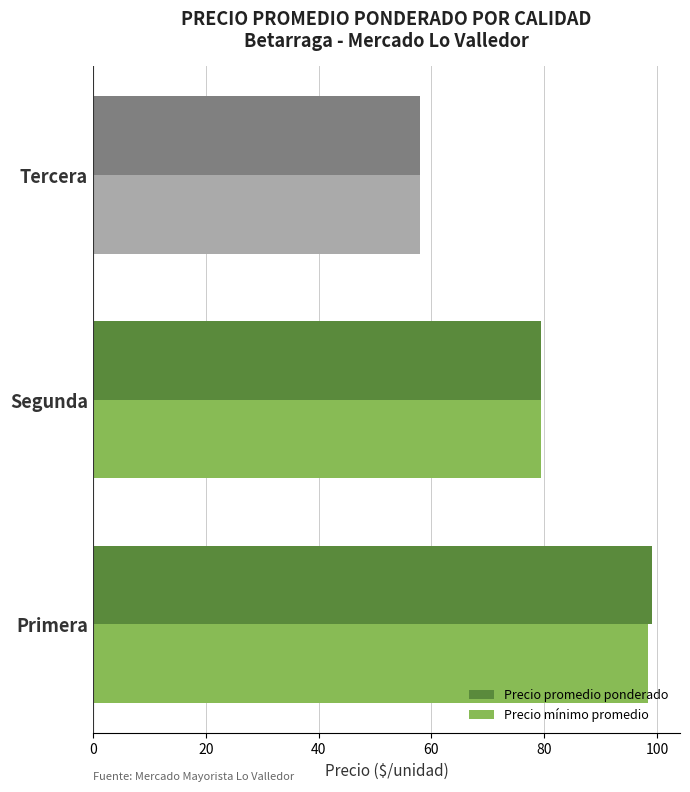

Which category has the lowest value in the Precio mínimo promedio series?

Tercera